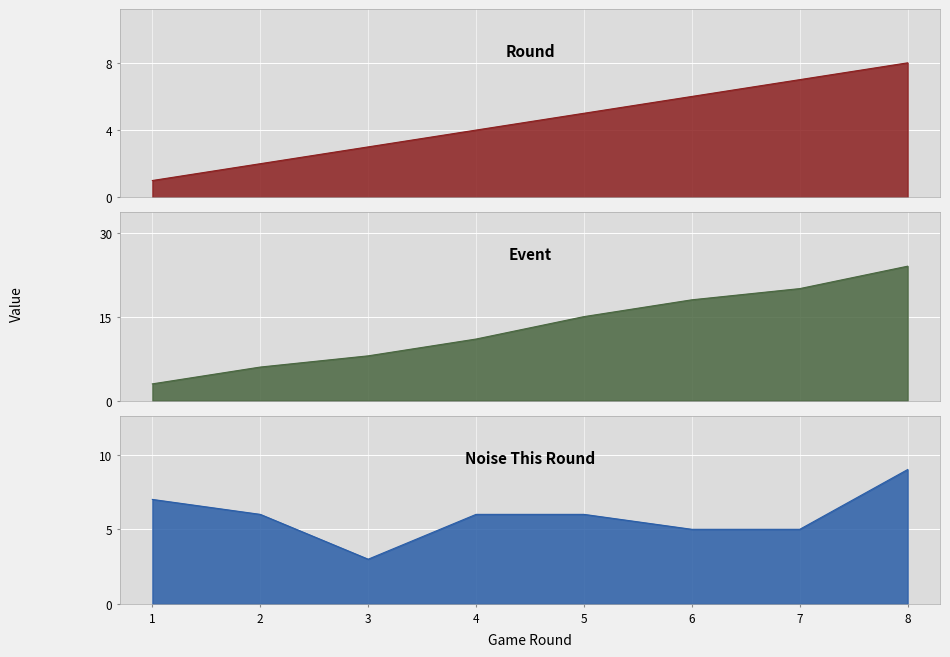

Reading left to right, what are all the values shown in this chart?

Round: 1=1	2=2	3=3	4=4	5=5	6=6	7=7	8=8
Event: 1=3	2=6	3=8	4=11	5=15	6=18	7=20	8=24
Noise This Round: 1=7	2=6	3=3	4=6	5=6	6=5	7=5	8=9